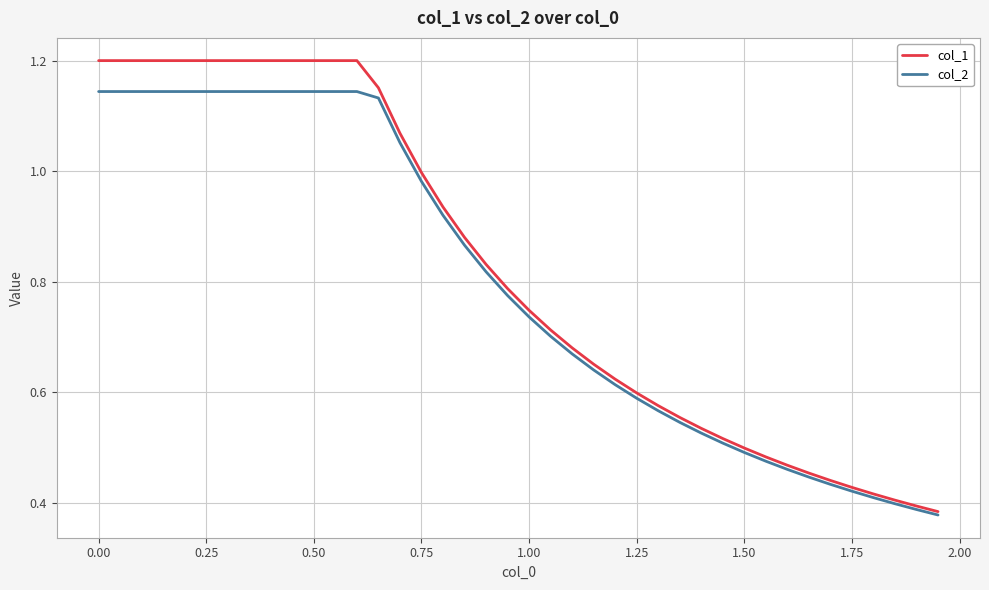

List the series in order of their peak value, lowest first.

col_2, col_1